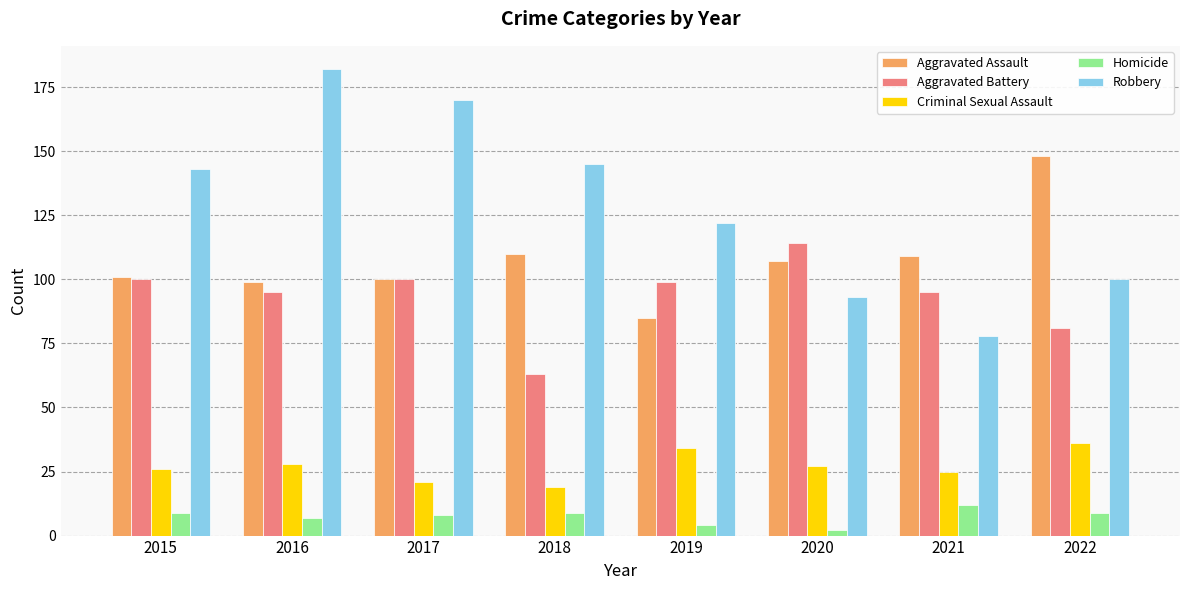

Reading right to left, transcribe all the data shown in this chart.

Aggravated Assault: 148	109	107	85	110	100	99	101
Aggravated Battery: 81	95	114	99	63	100	95	100
Criminal Sexual Assault: 36	25	27	34	19	21	28	26
Homicide: 9	12	2	4	9	8	7	9
Robbery: 100	78	93	122	145	170	182	143